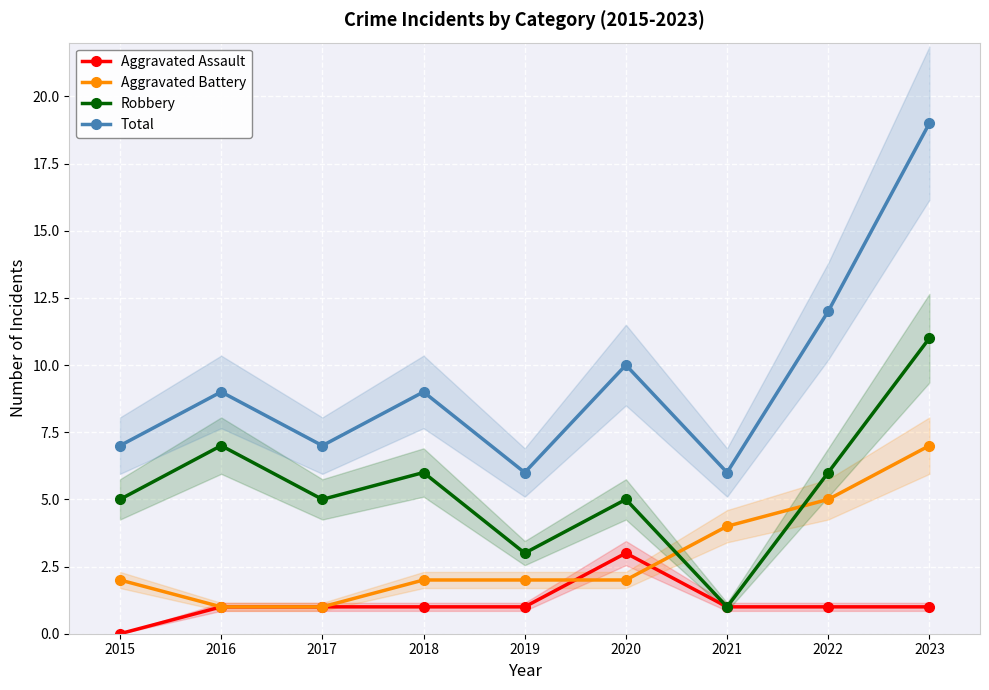

Reading left to right, extract all data points from this chart.

Aggravated Assault: 2015=0	2016=1	2017=1	2018=1	2019=1	2020=3	2021=1	2022=1	2023=1
Aggravated Battery: 2015=2	2016=1	2017=1	2018=2	2019=2	2020=2	2021=4	2022=5	2023=7
Robbery: 2015=5	2016=7	2017=5	2018=6	2019=3	2020=5	2021=1	2022=6	2023=11
Total: 2015=7	2016=9	2017=7	2018=9	2019=6	2020=10	2021=6	2022=12	2023=19